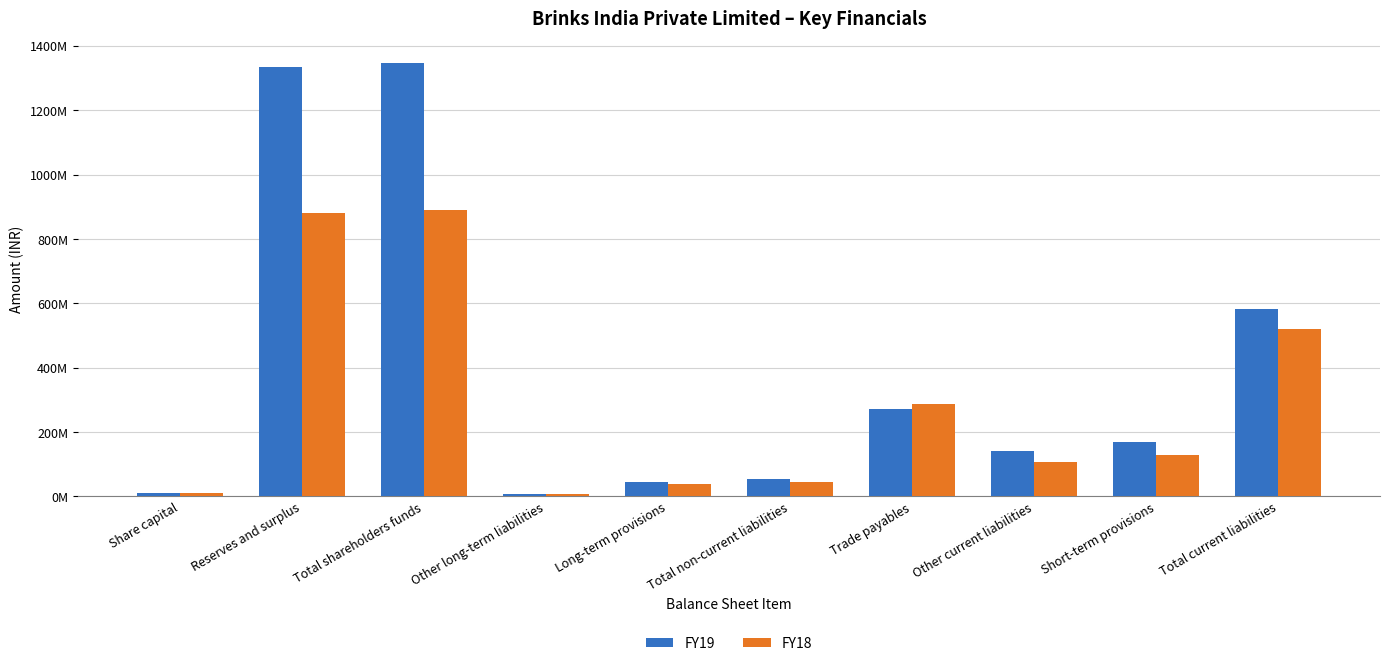

What position from the left is Total shareholders funds?

3